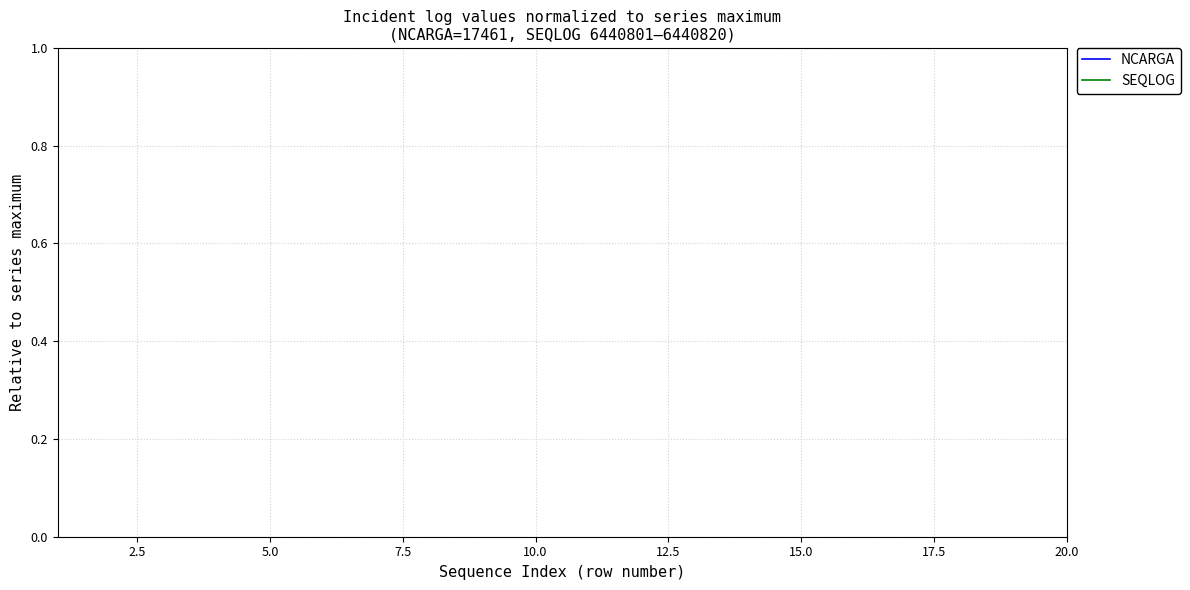

What is the maximum value for SEQLOG?

1.0